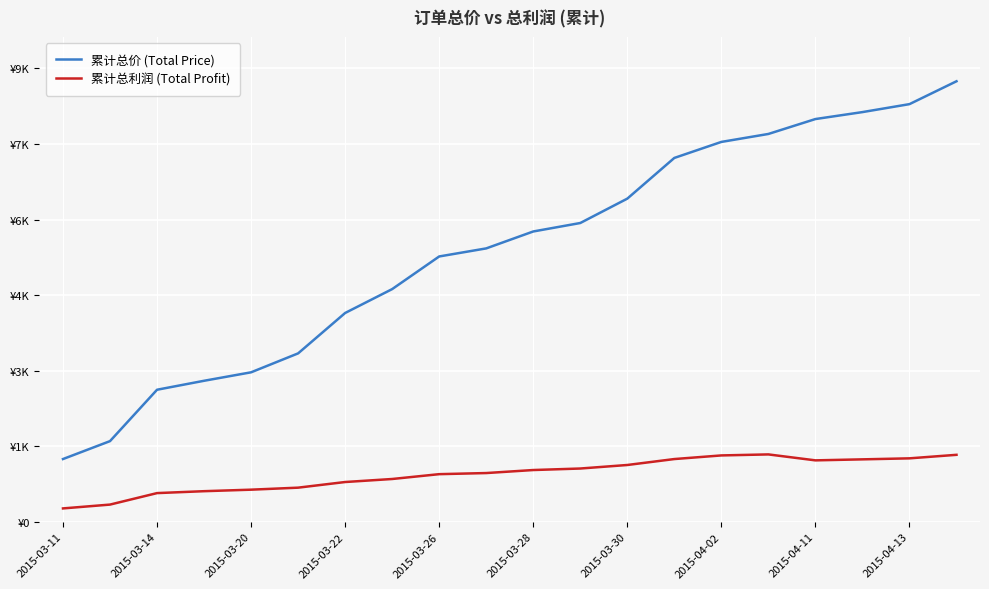

What is the sum of all 累计总利润 (Total Profit) values?

18822